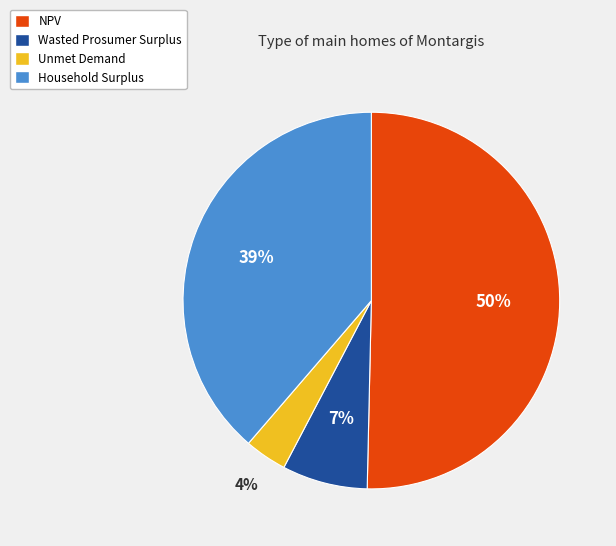

Which slice is the largest?

NPV